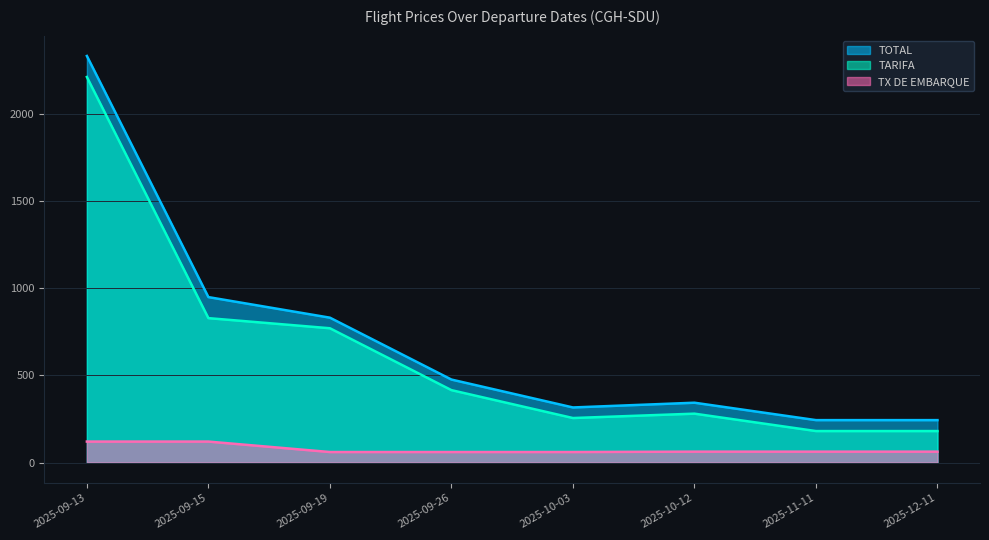

Is it true that TOTAL equals 538.4 at 2025-09-15?

False